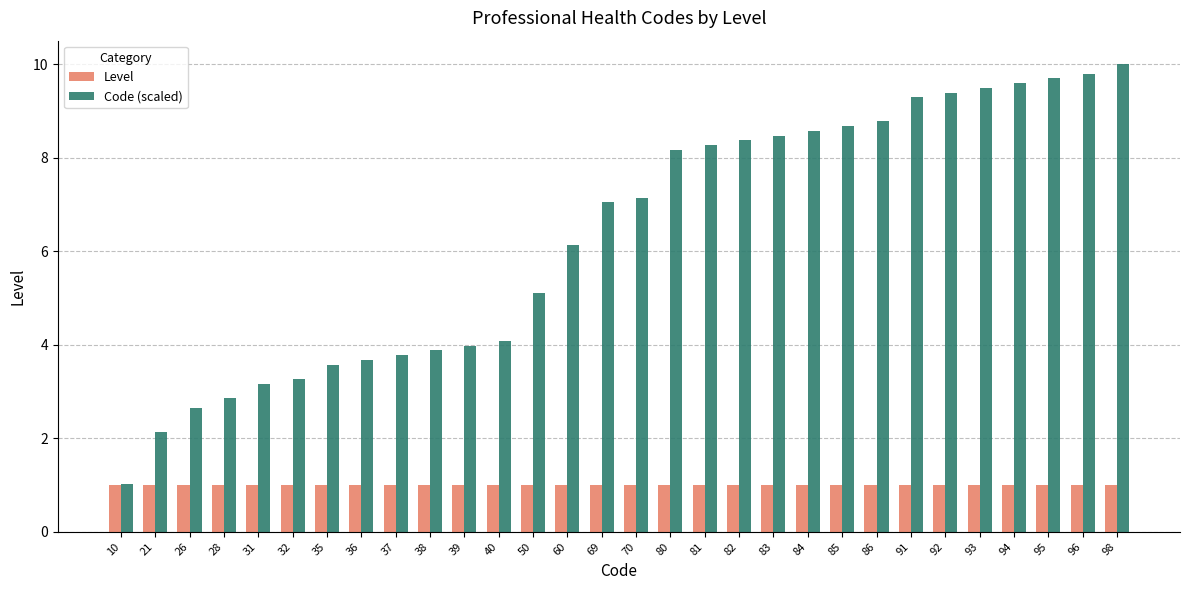

Which series has the widest spread of values?

Code (scaled)